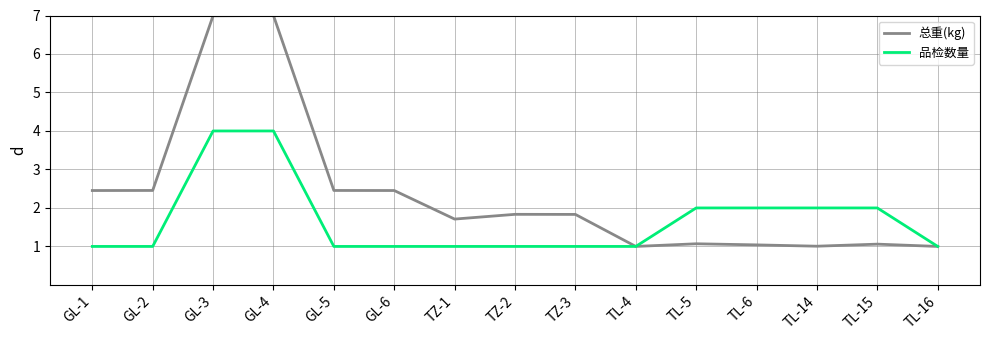

How many lines are shown in the chart?

2